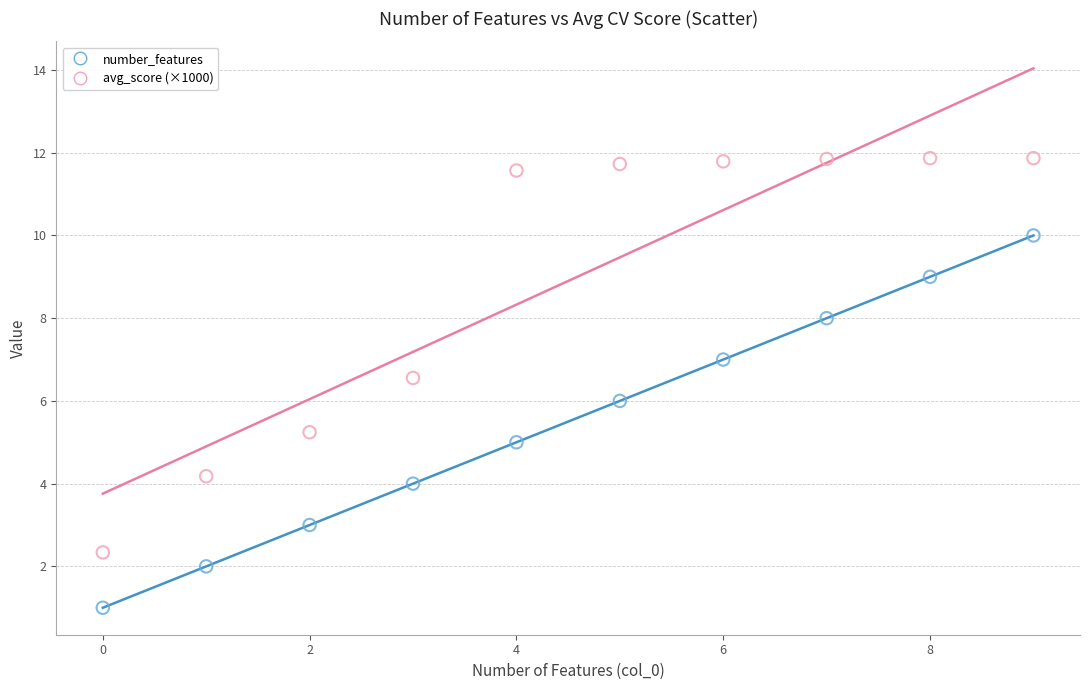

What are all the series names shown in the legend?

number_features, avg_score (×1000)